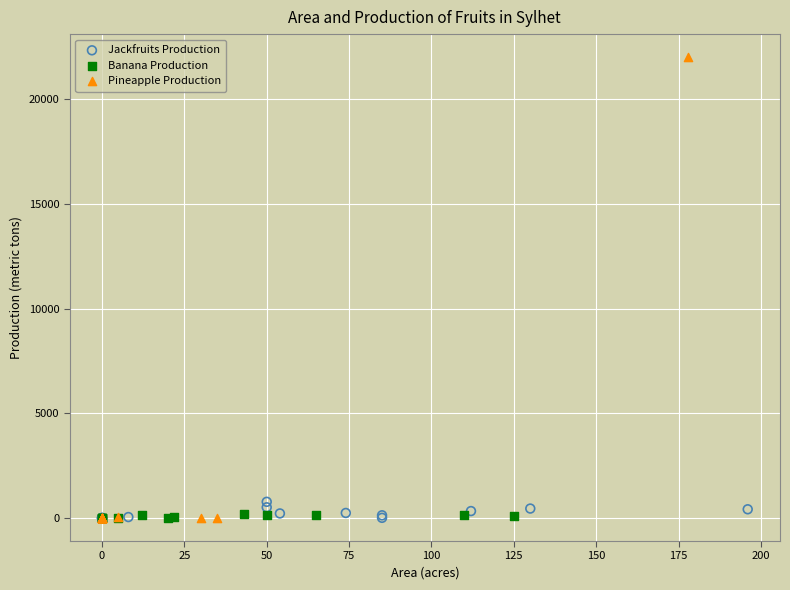

Which series has the widest spread of Y values?

Pineapple Production